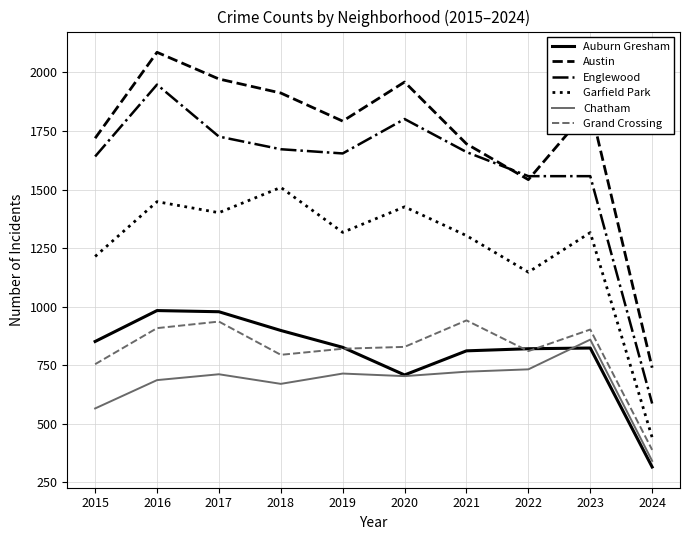

True or false: Englewood has more than 1 points higher than both neighbors.

True